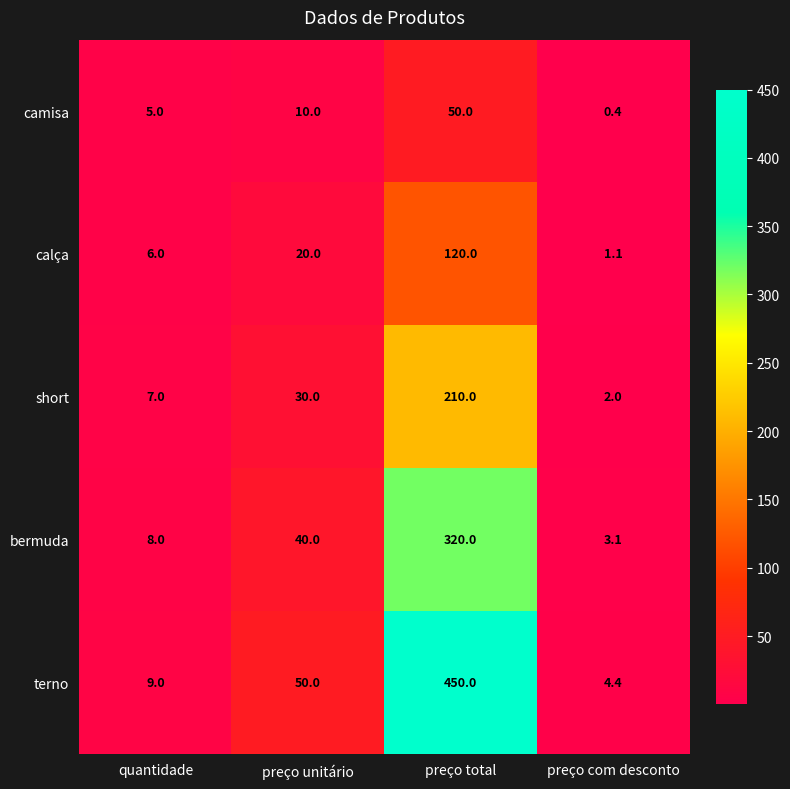

True or false: terno has a value of 9.0 at quantidade.

True